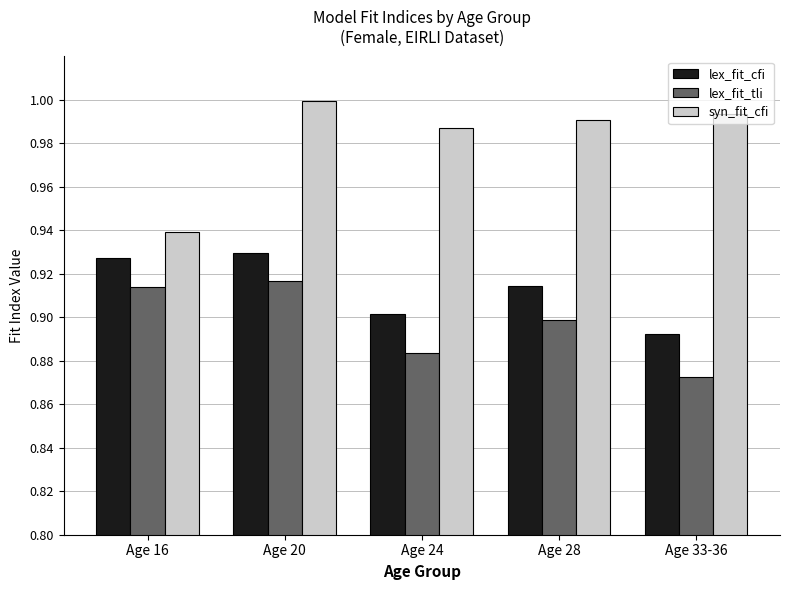

Where is lex_fit_cfi nearest to the value 0?

Age 33-36